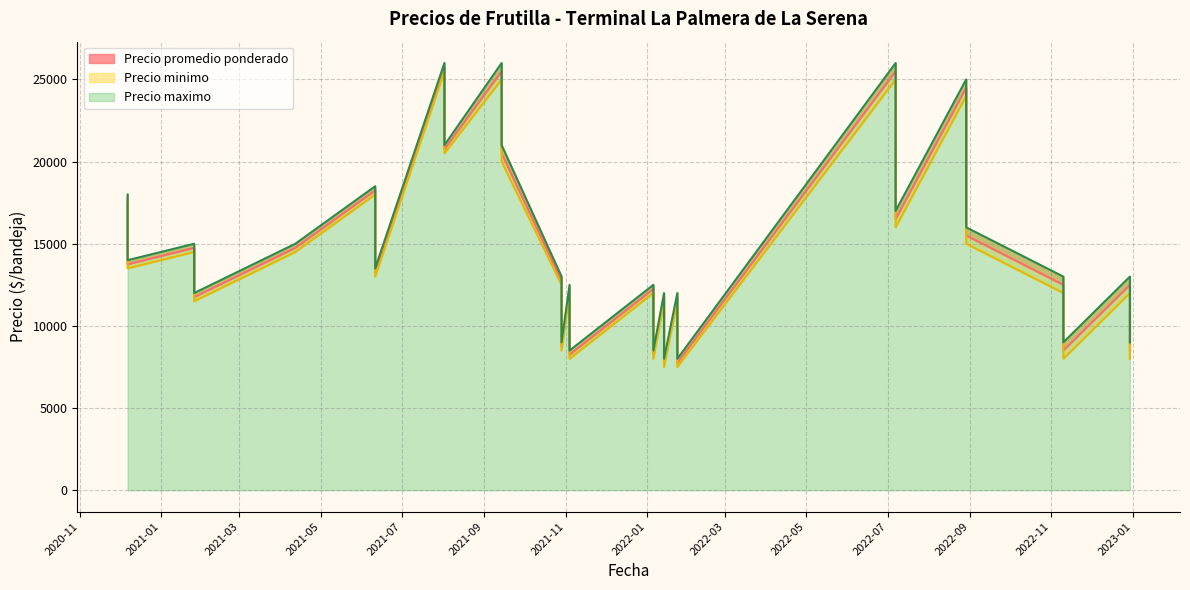

How many data points in Precio promedio ponderado are less than 12500?

19